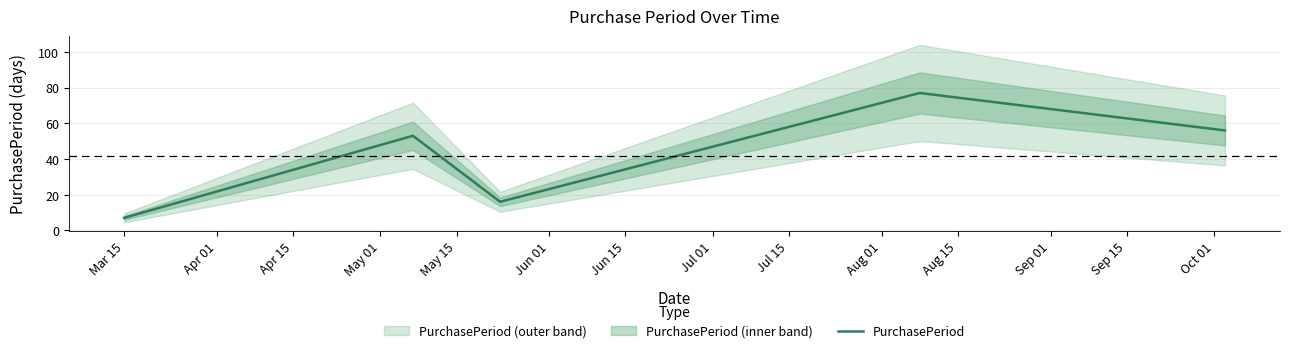

How many data points are above 53?

2